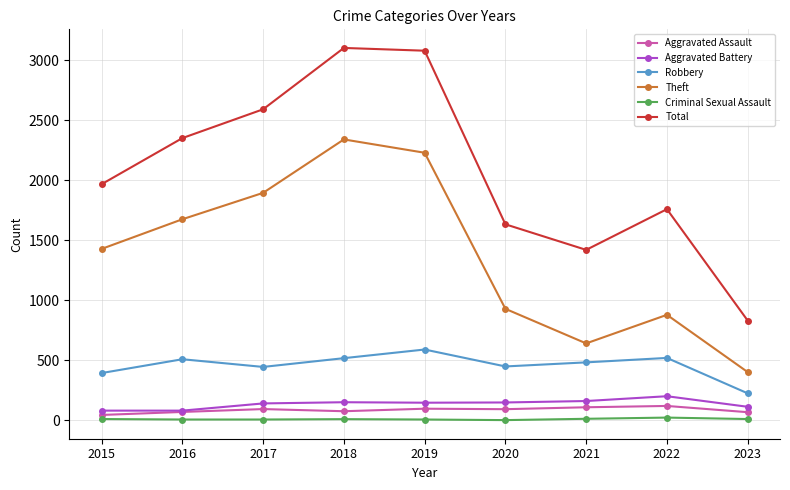

Between 2015 and 2023, which series saw the biggest shift?

Total